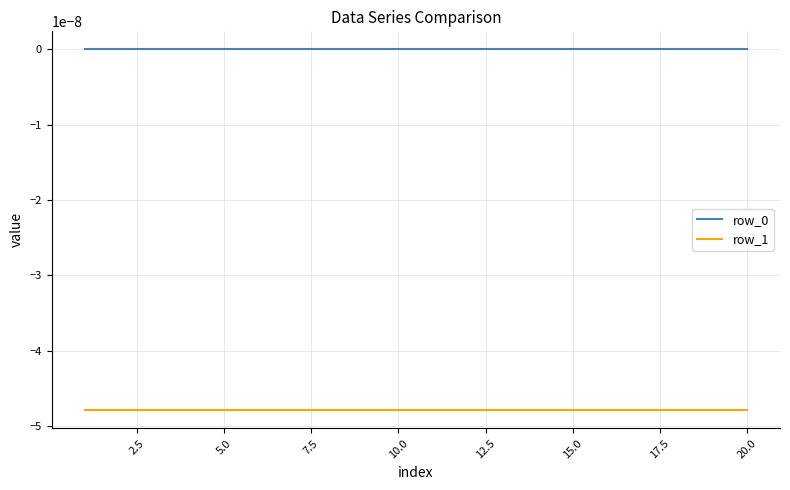

True or false: row_0 and row_1 cross at least once.

False